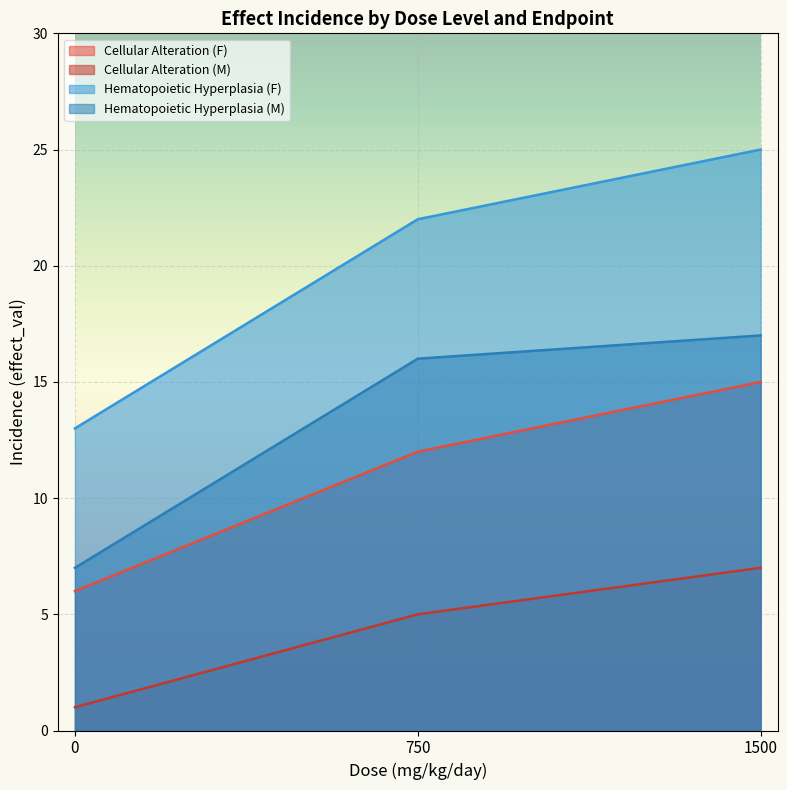

How many Hematopoietic Hyperplasia (F) values are between 13 and 25?

3